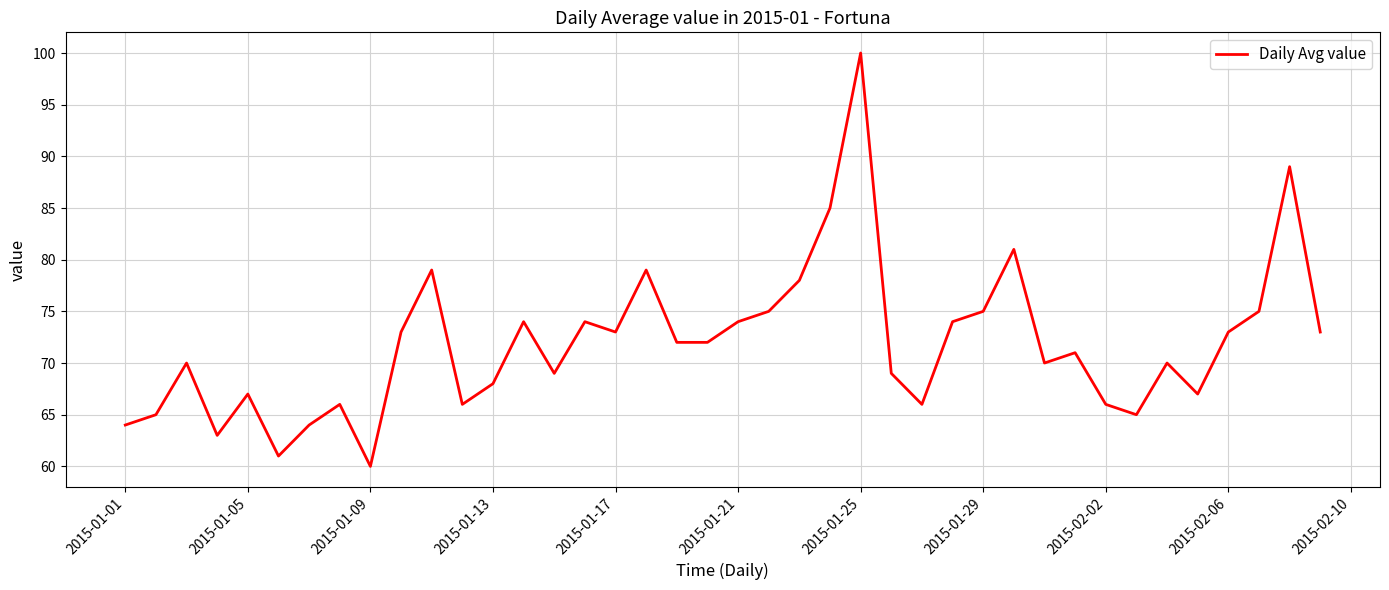

What is the difference between the maximum and minimum values?

40